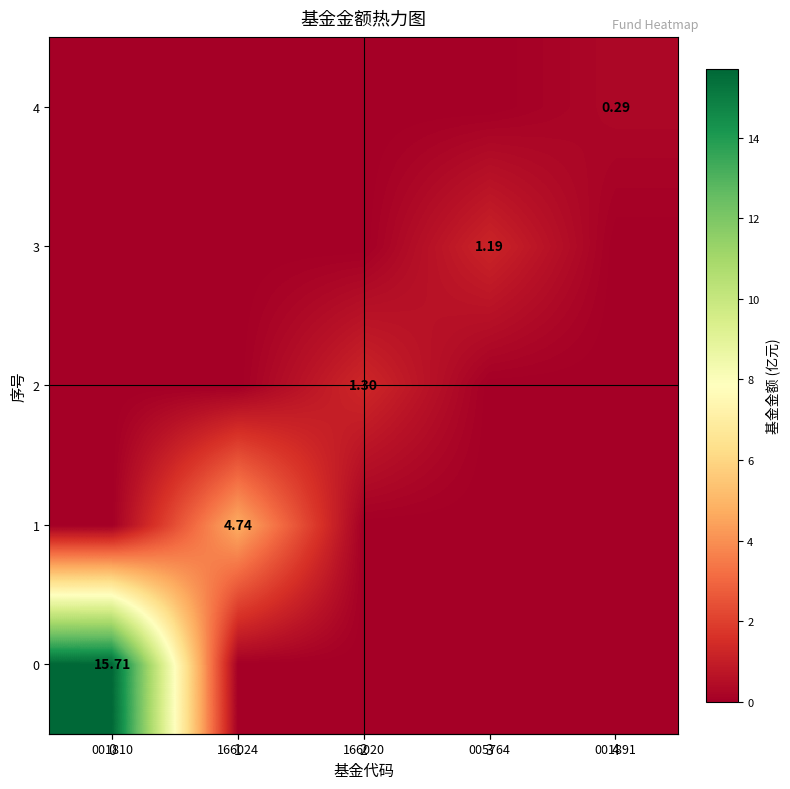

What is the difference between the row_2 values at 166020 and 001891?

1.3